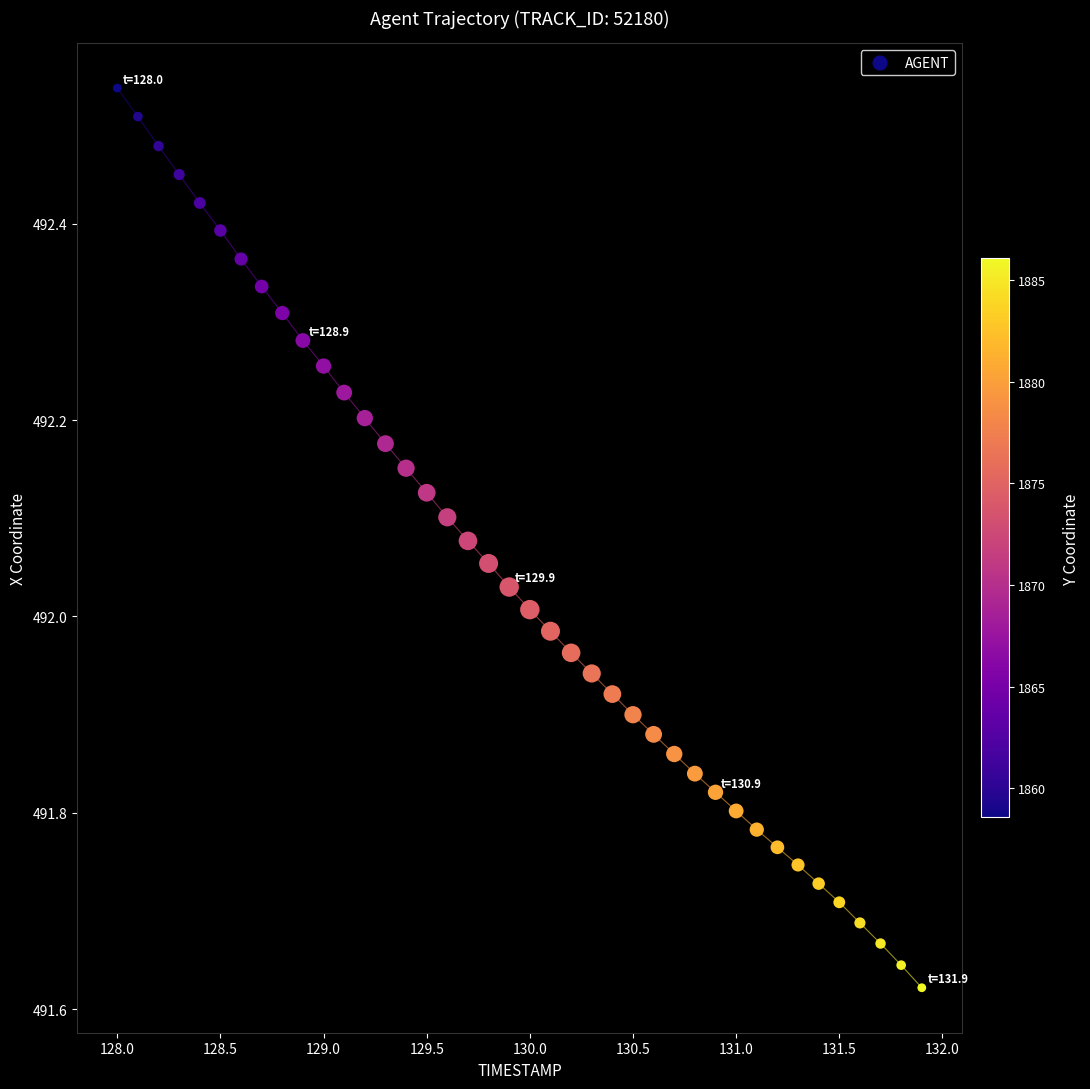

What is the range of X values (max minus min)?

3.9